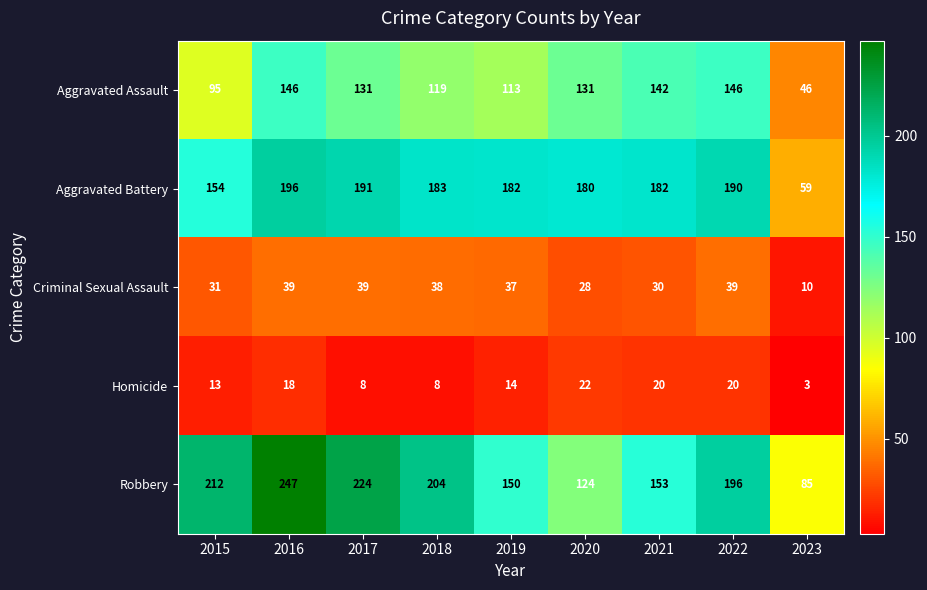

At which label does Homicide first exceed 14?

2016